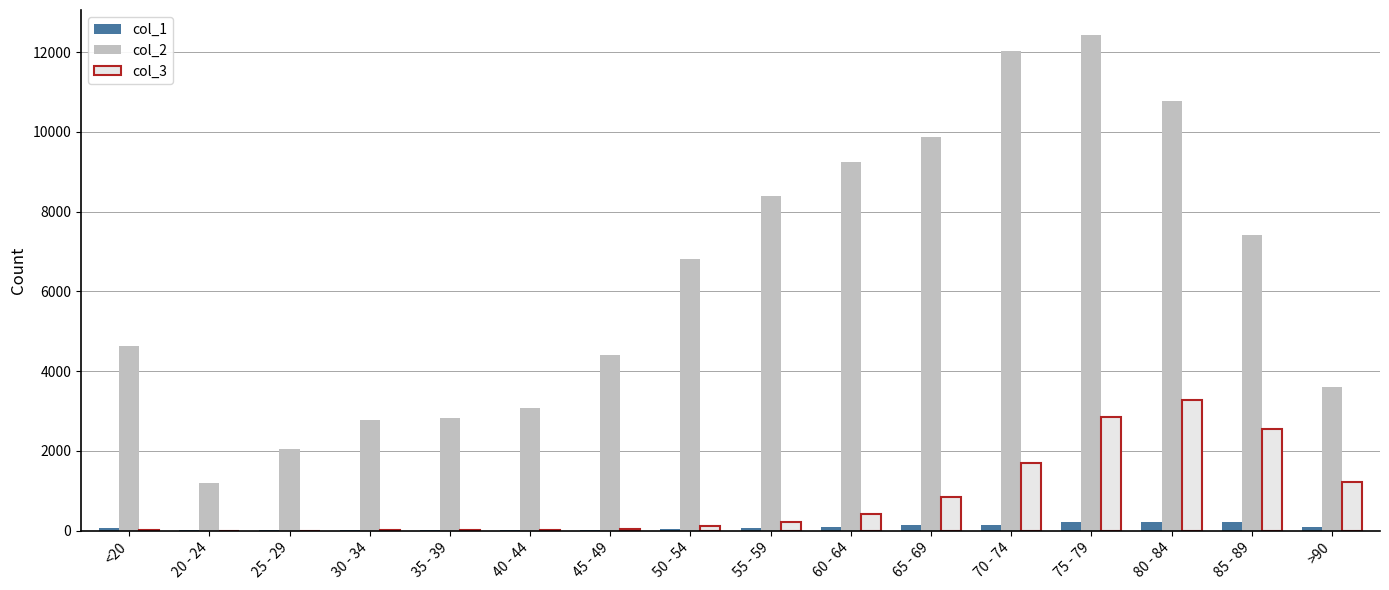

Which label corresponds to the largest value in the chart?

75 - 79